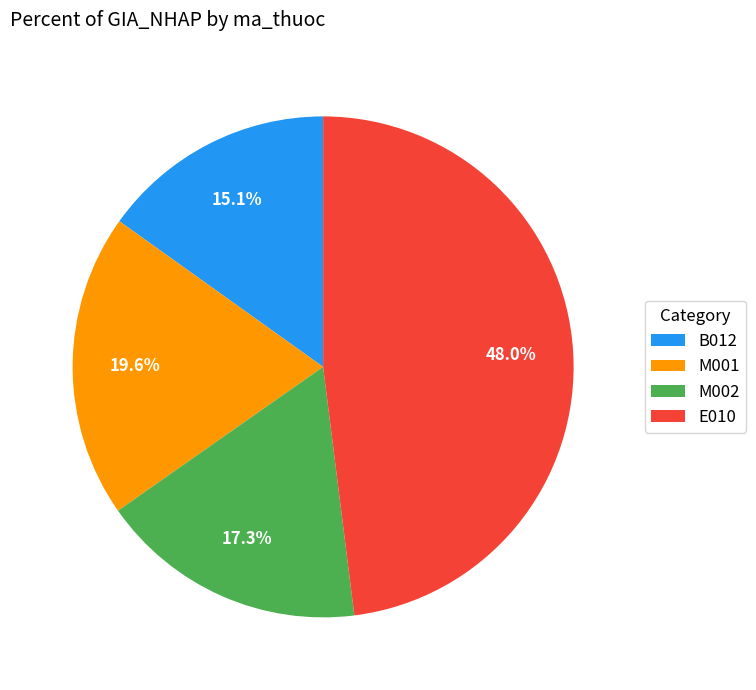

Is M002 the majority of the pie?

No